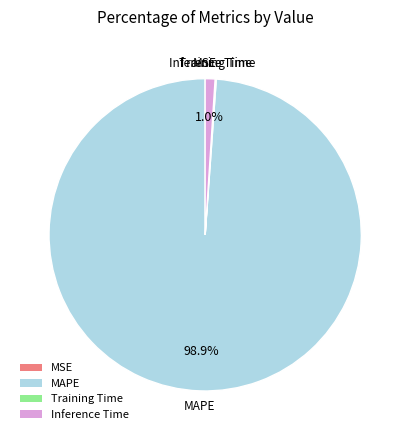

Between Inference Time and MAPE, which is larger?

MAPE